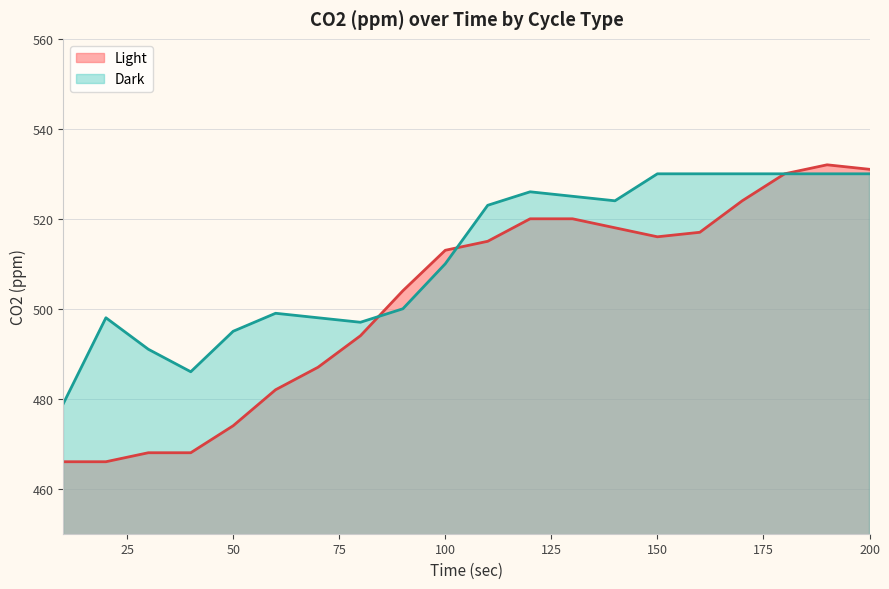

Reading left to right, transcribe all the data shown in this chart.

Light: 466	466	468	468	474	482	487	494	504	513	515	520	520	518	516	517	524	530	532	531
Dark: 479	498	491	486	495	499	498	497	500	510	523	526	525	524	530	530	530	530	530	530